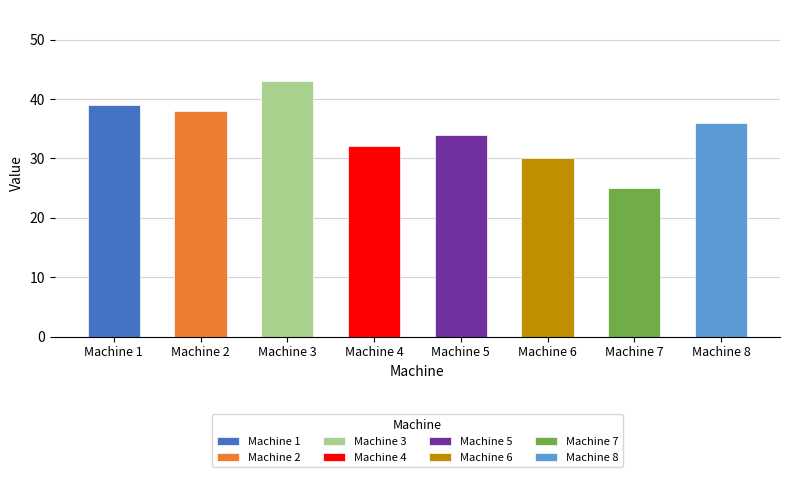

Which has a higher value, Machine 3 or Machine 5?

Machine 3